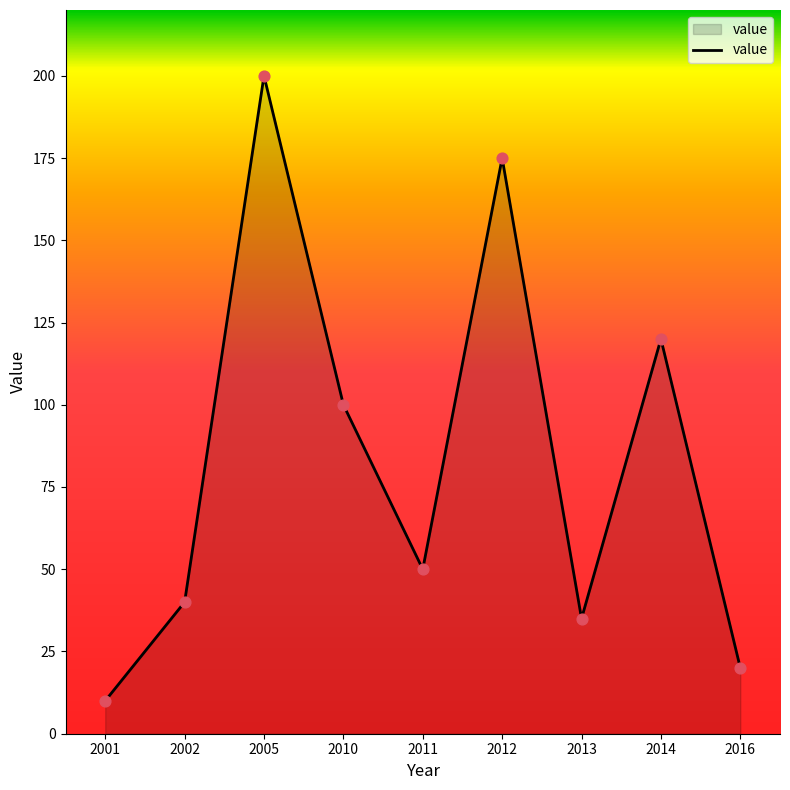

What is the change in value from 2005 to 2012?

-25